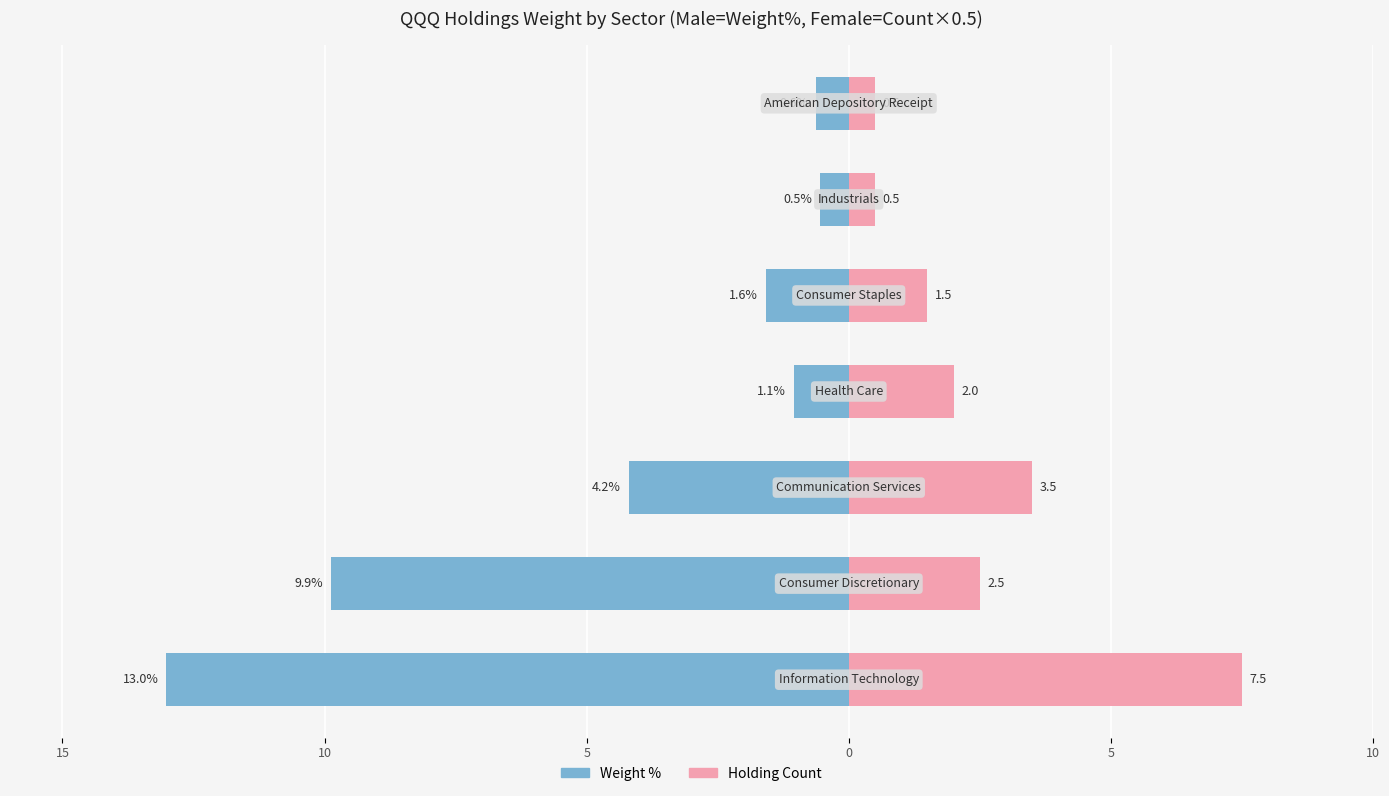

Does the chart contain stacked bars?

No